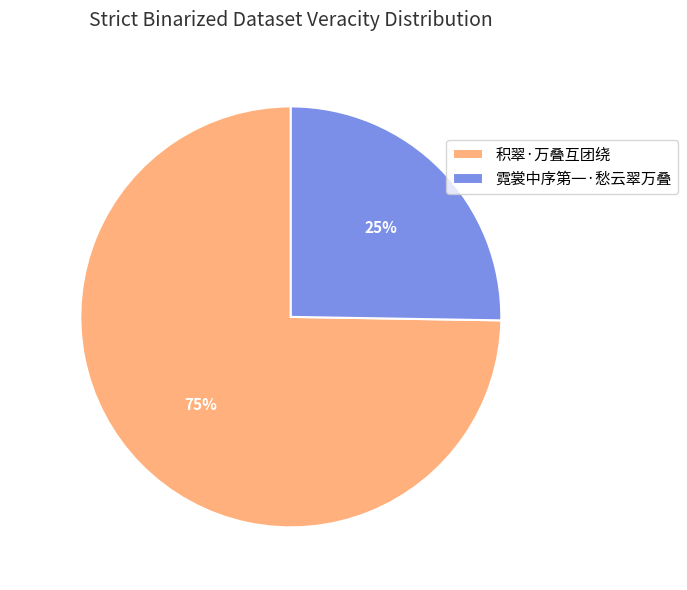

To the nearest percent, what is the average slice percentage?

50%